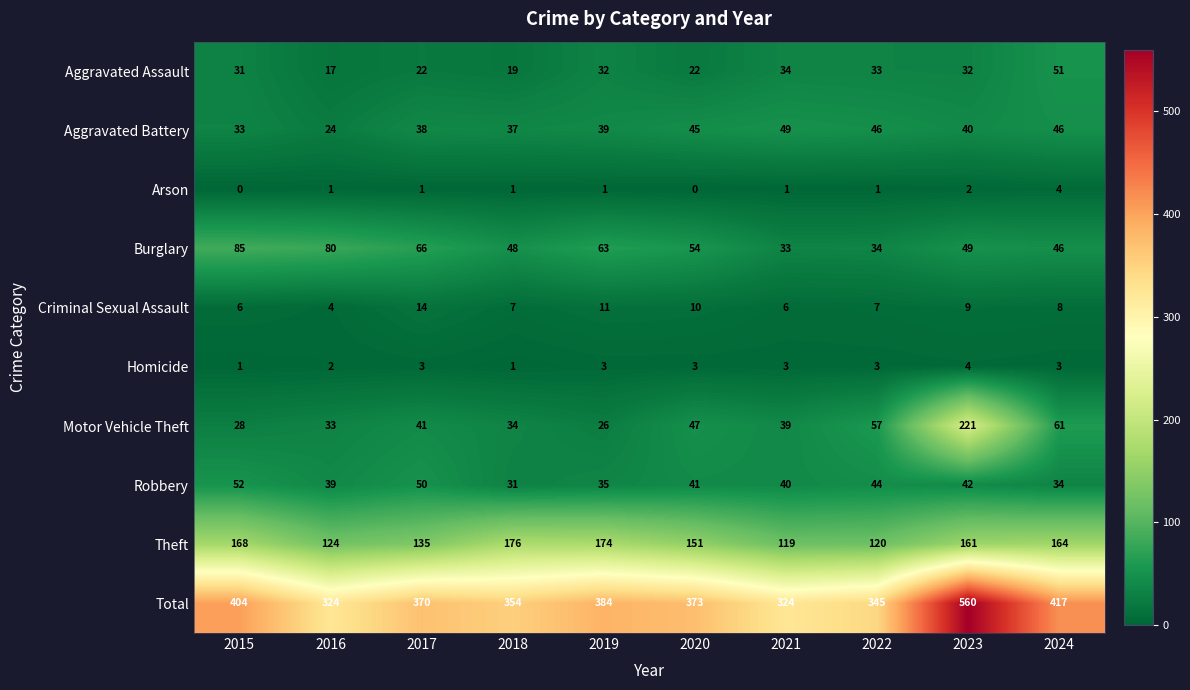

What is the greatest value displayed?

560